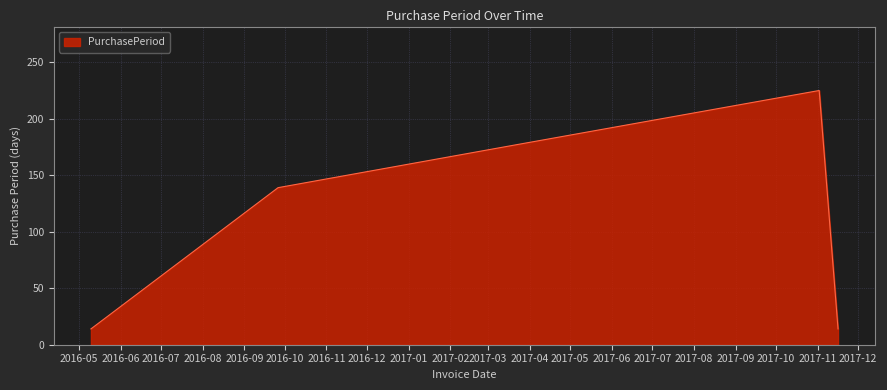

What is the smallest value displayed?

14